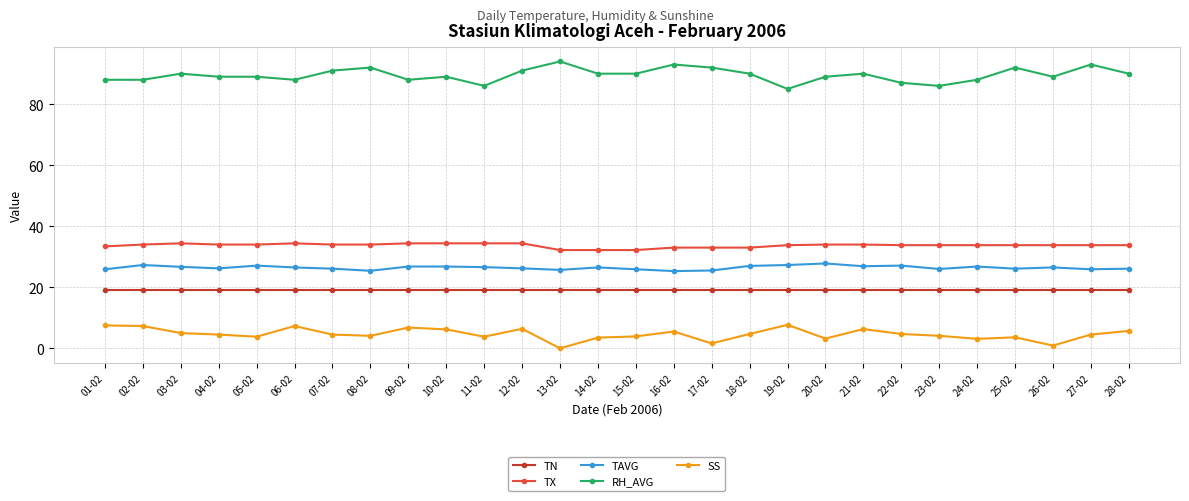

Rank the series at 02-02 from highest to lowest value.

RH_AVG, TX, TAVG, TN, SS